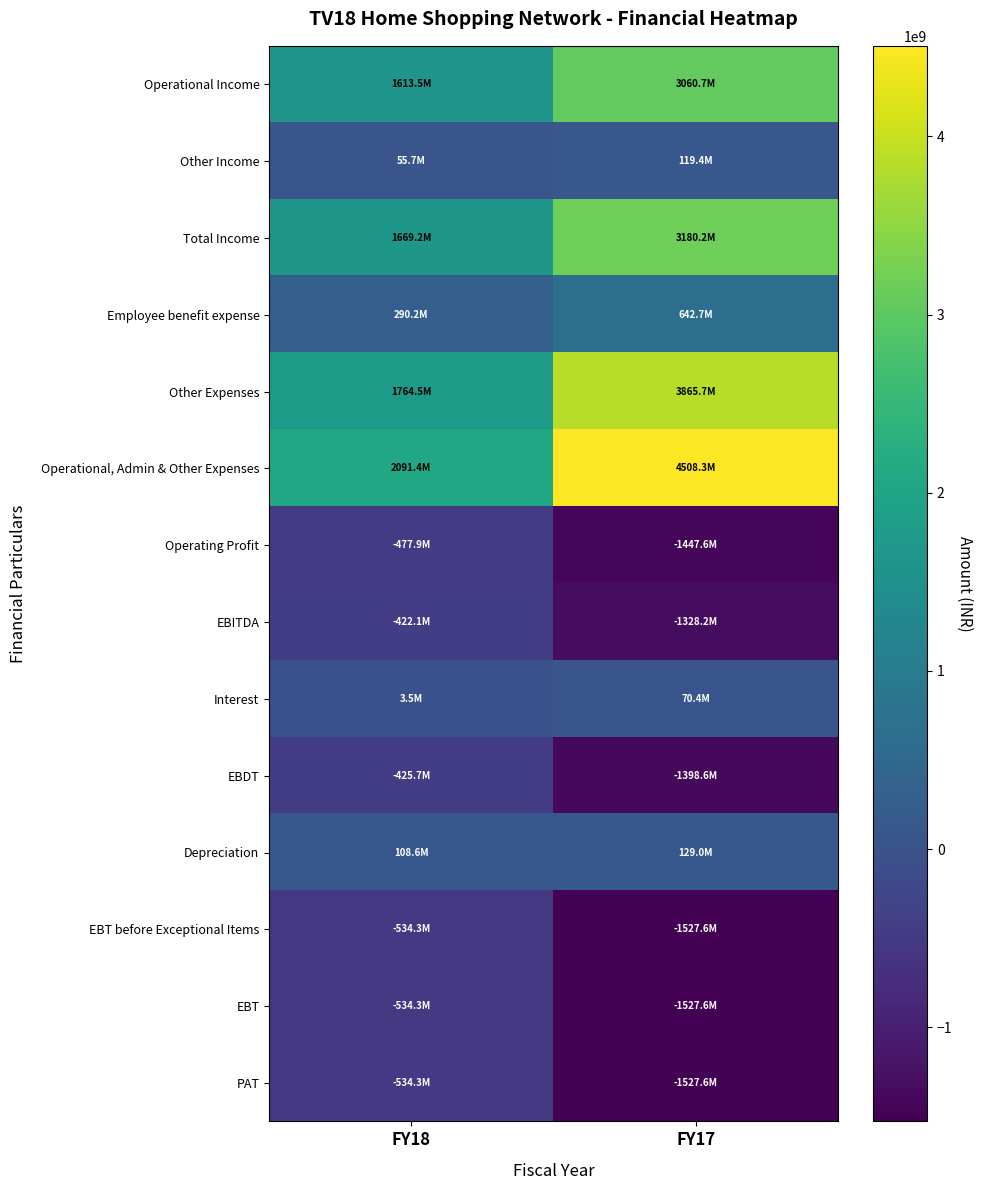

List the series in order of their peak value, lowest first.

EBT before Exceptional Items, EBT, PAT, Operating Profit, EBDT, EBITDA, Interest, Other Income, Depreciation, Employee benefit expense, Operational Income, Total Income, Other Expenses, Operational, Admin & Other Expenses